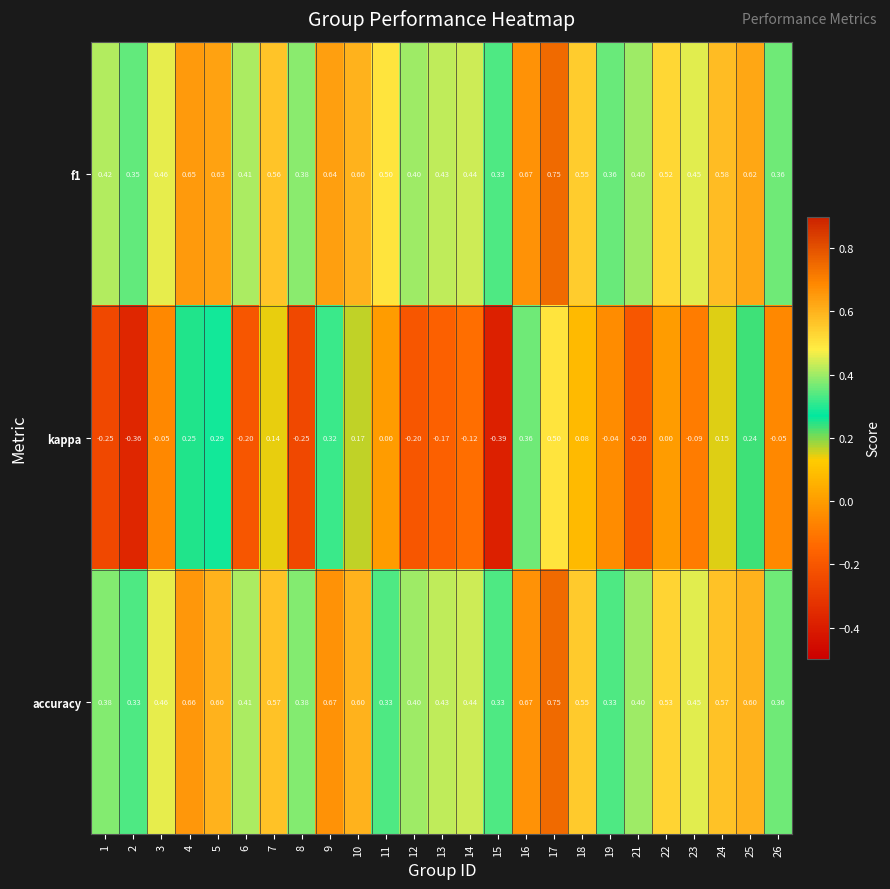

Which label corresponds to the largest value in the chart?

17